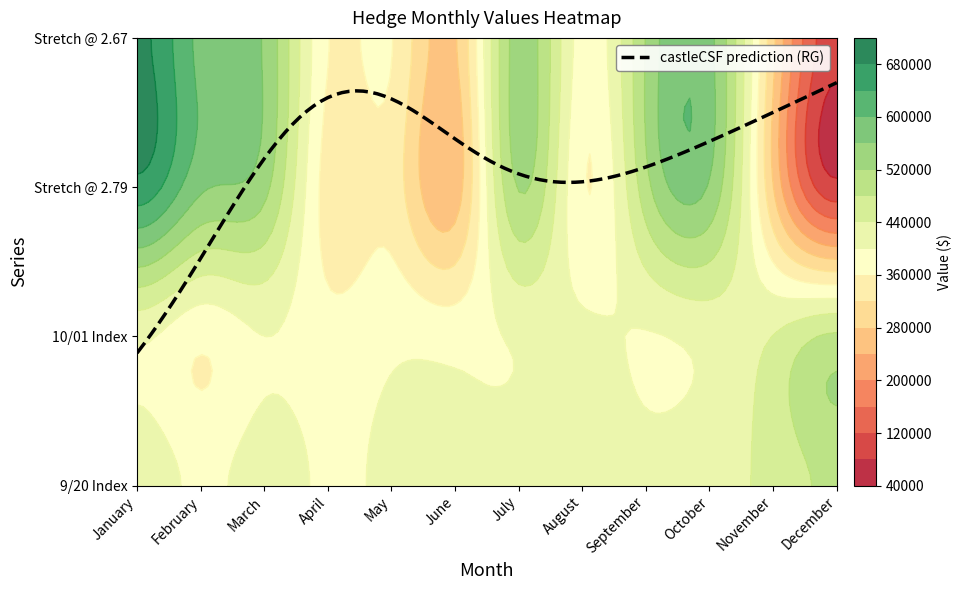

Which category has the highest value in the Stretch279 series?

January